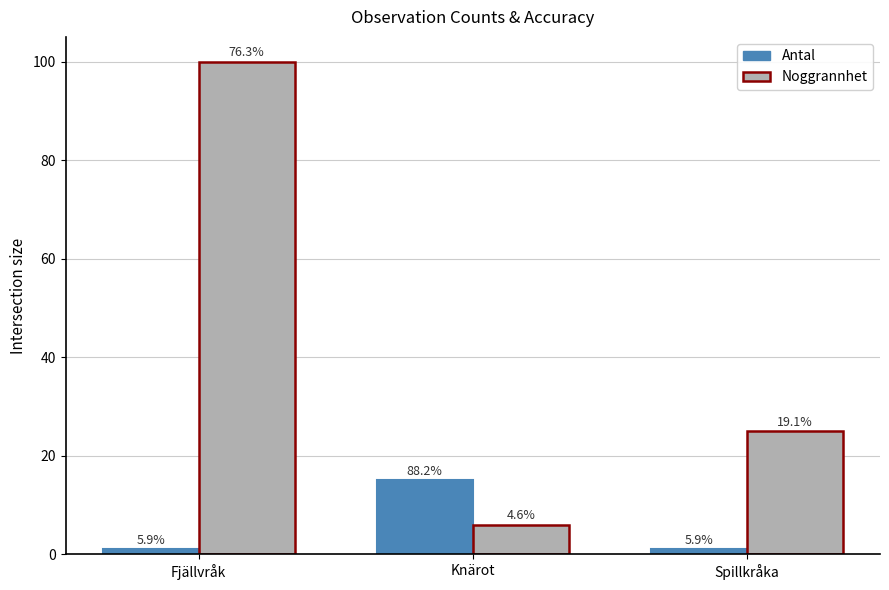

How many groups of bars are there?

3